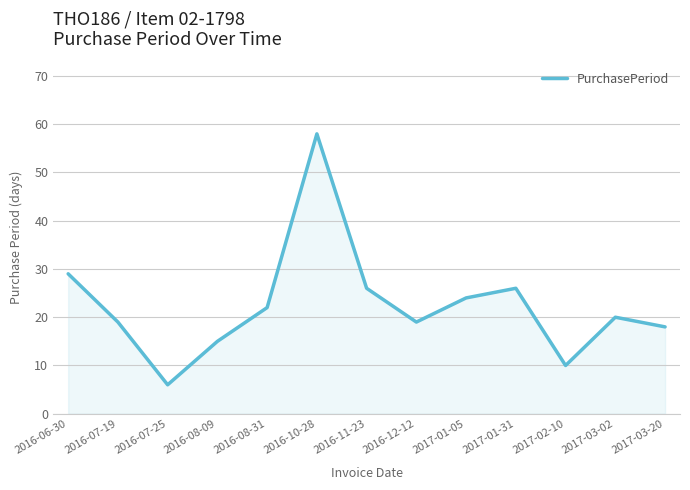

Where does the data first go above 20?

2016-06-30